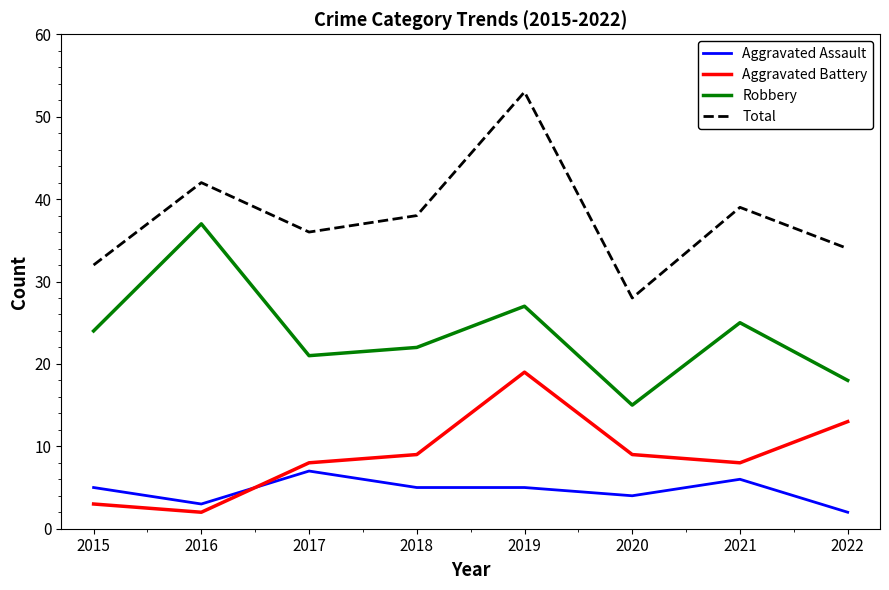

Does the chart have visible grid lines?

No